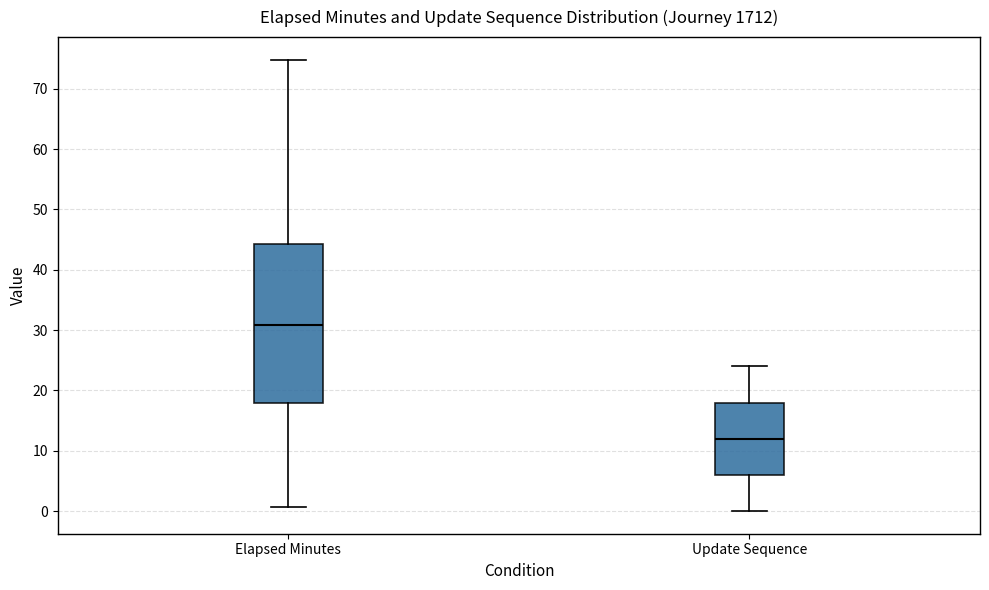

Reading left to right, read every box against the y-axis: the position of its median line, the range the box covers, and the ends of its whiskers. The values are not printed on the chart, so give them approximately, as read against the axis.

Elapsed Minutes: median 31, box 18 to 44, whiskers 1 to 75
Update Sequence: median 12, box 6 to 18, whiskers 0 to 24